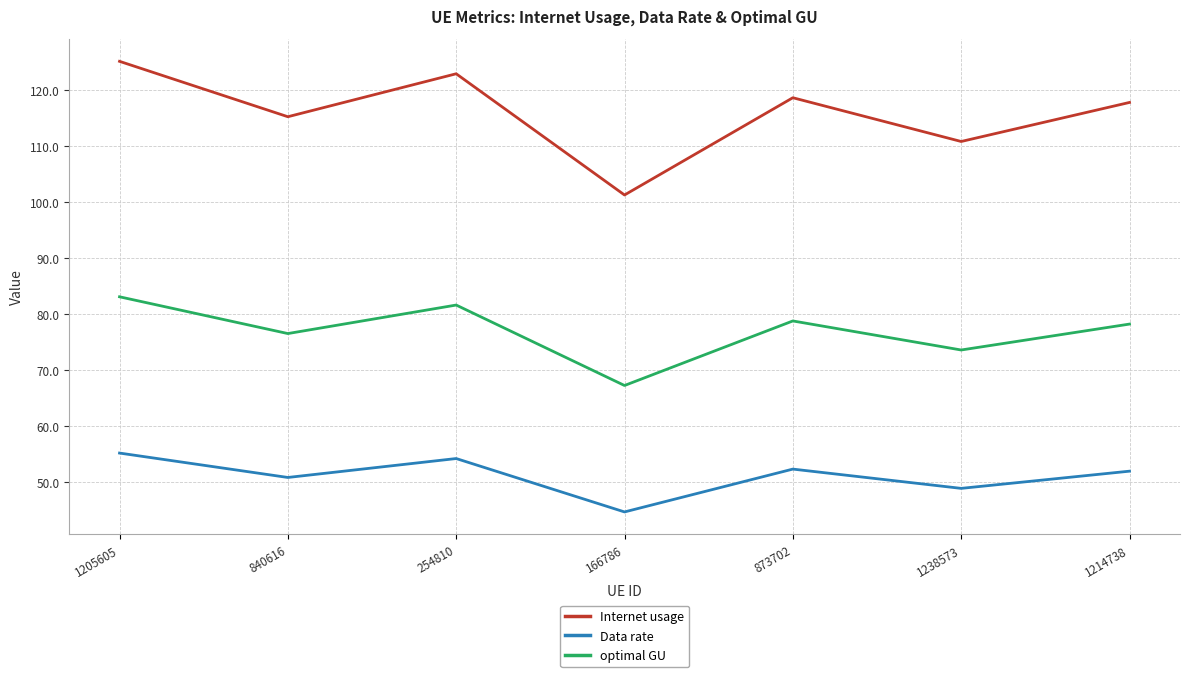

Reading right to left, transcribe all the data shown in this chart.

Internet usage: 117.8	110.8	118.6	101.3	122.9	115.2	125.1
Data rate: 51.9	48.8	52.3	44.6	54.1	50.8	55.1
optimal GU: 78.2	73.5	78.7	67.2	81.6	76.5	83.1